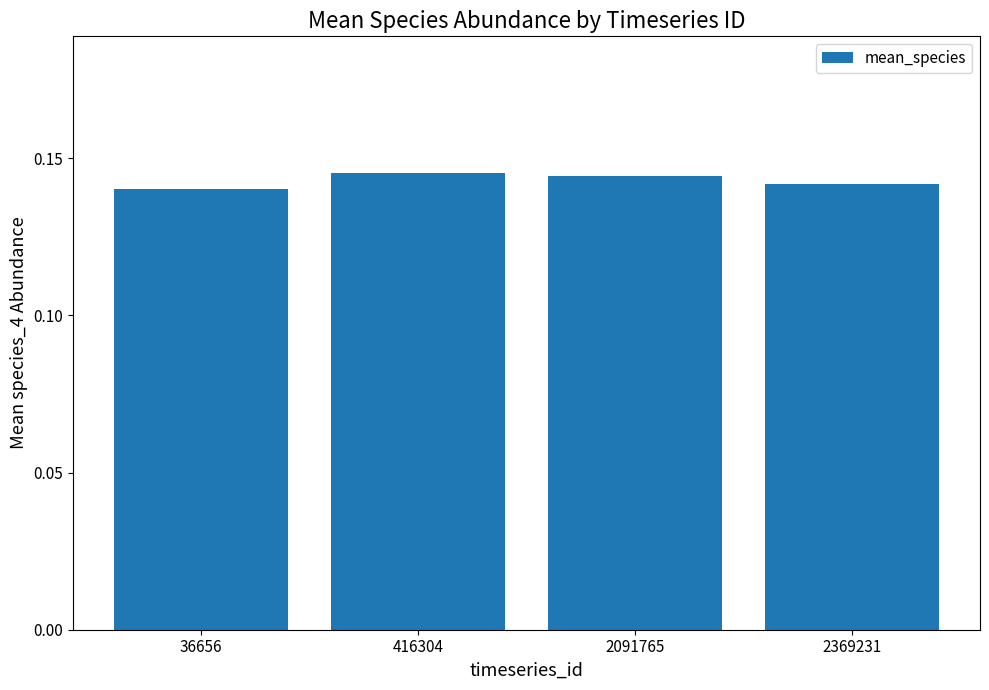

Is it true that the value at 36656 is 0.2?

False